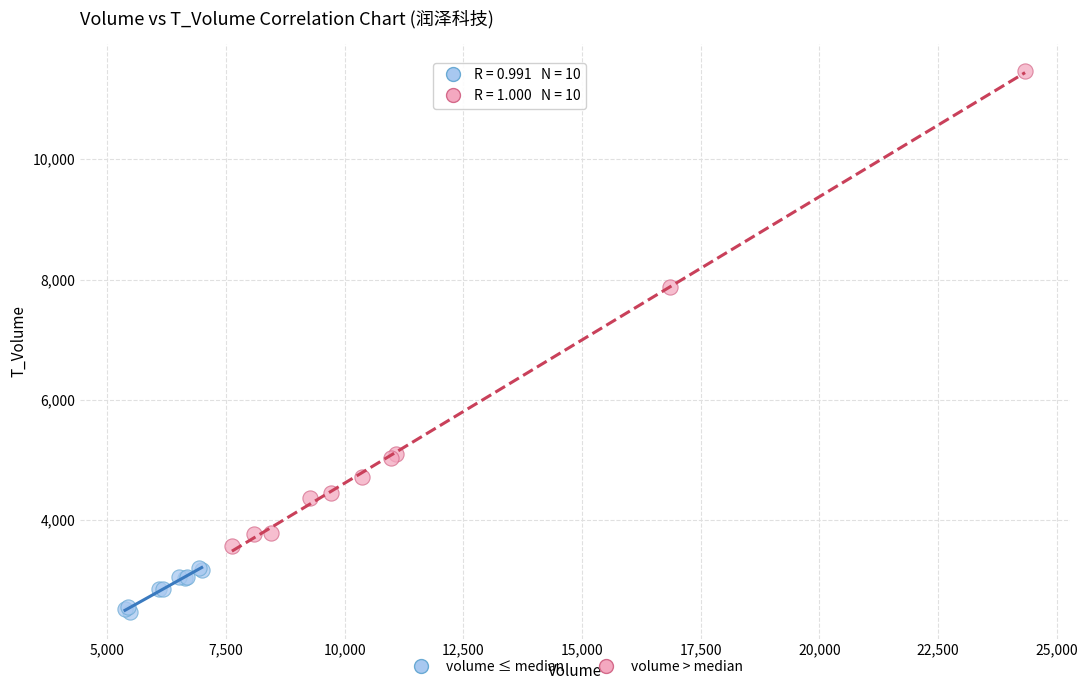

Which series contains the lowest Y value?

volume ≤ median